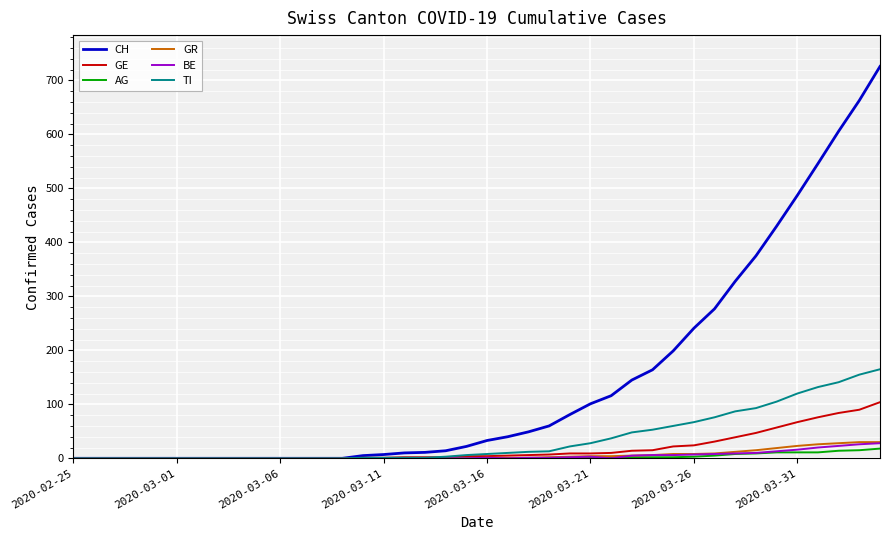

What is the greatest value displayed?

726